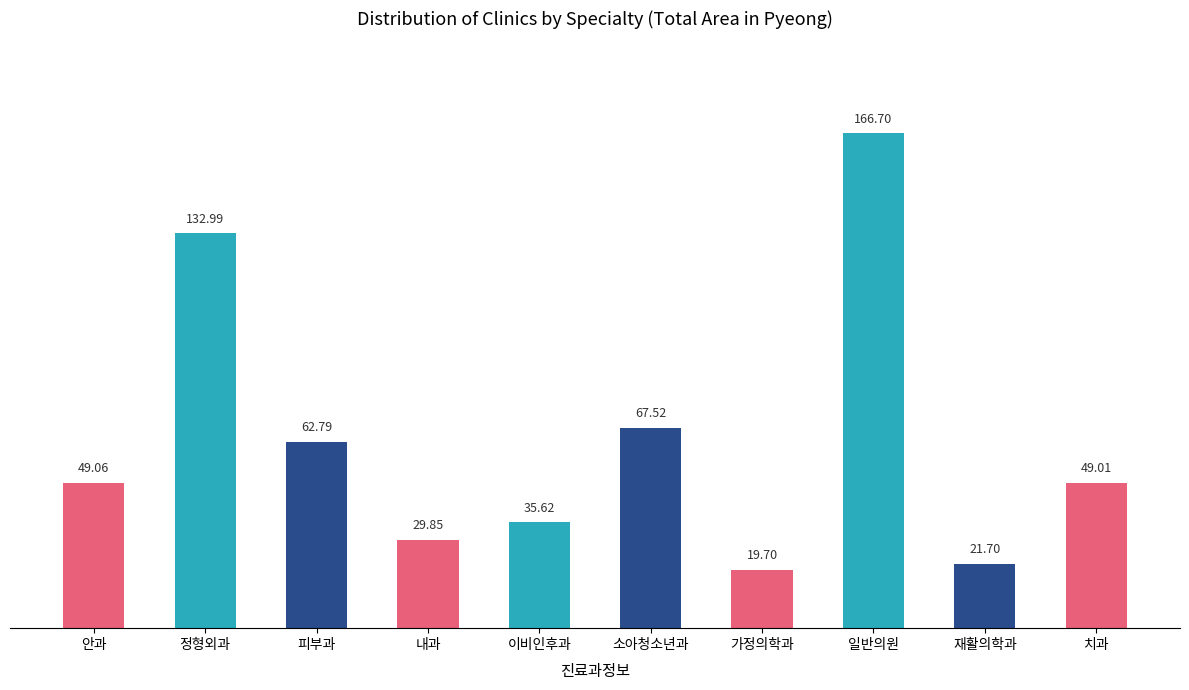

How many values exceed 49?

6